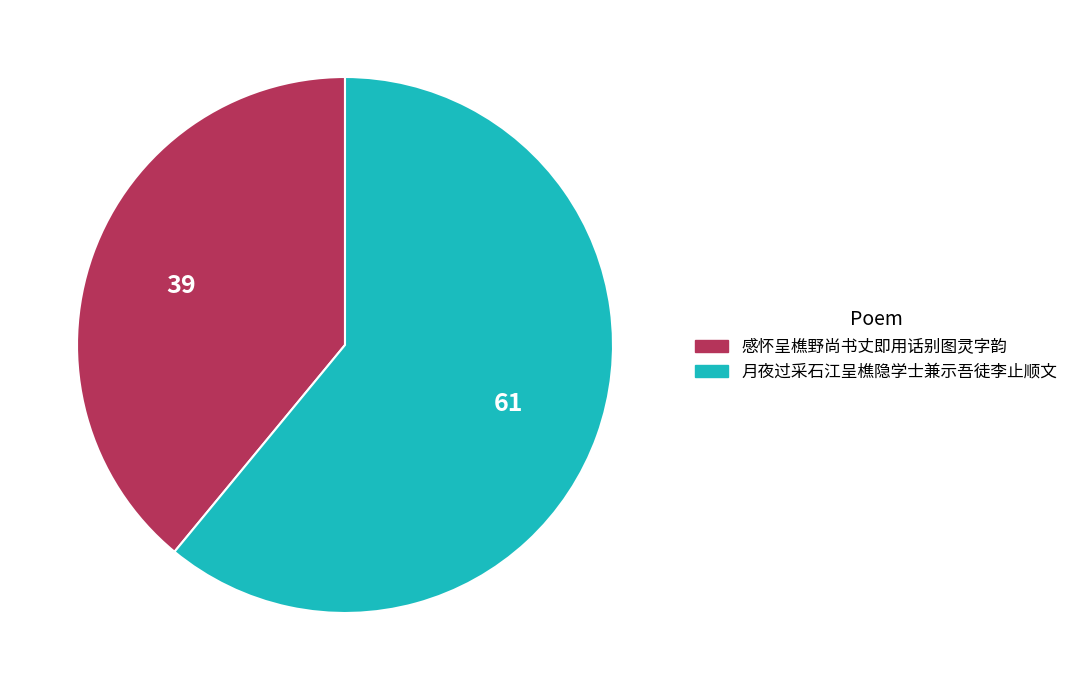

Is there any slice that represents more than half of the pie?

Yes